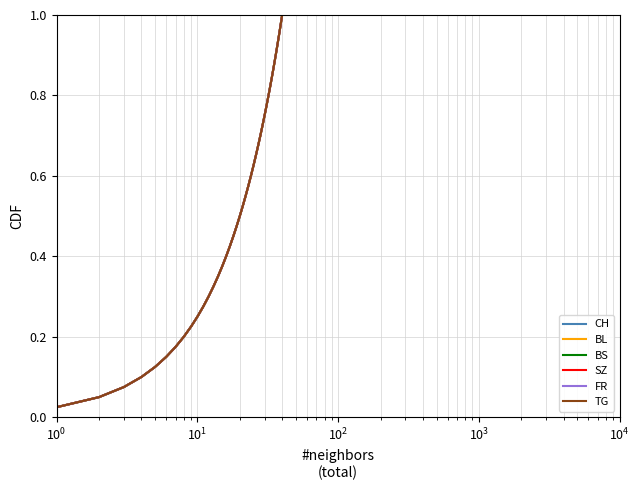

At how many categories does at least one series exceed 0?

40